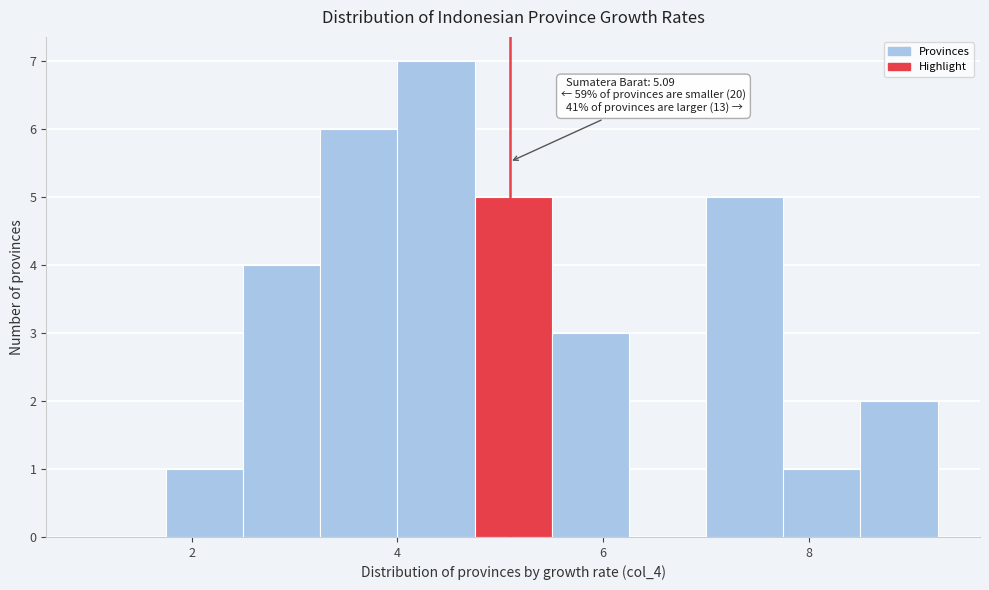

Read against the x-axis, roughly where is the centre of the tallest bar?

4.4